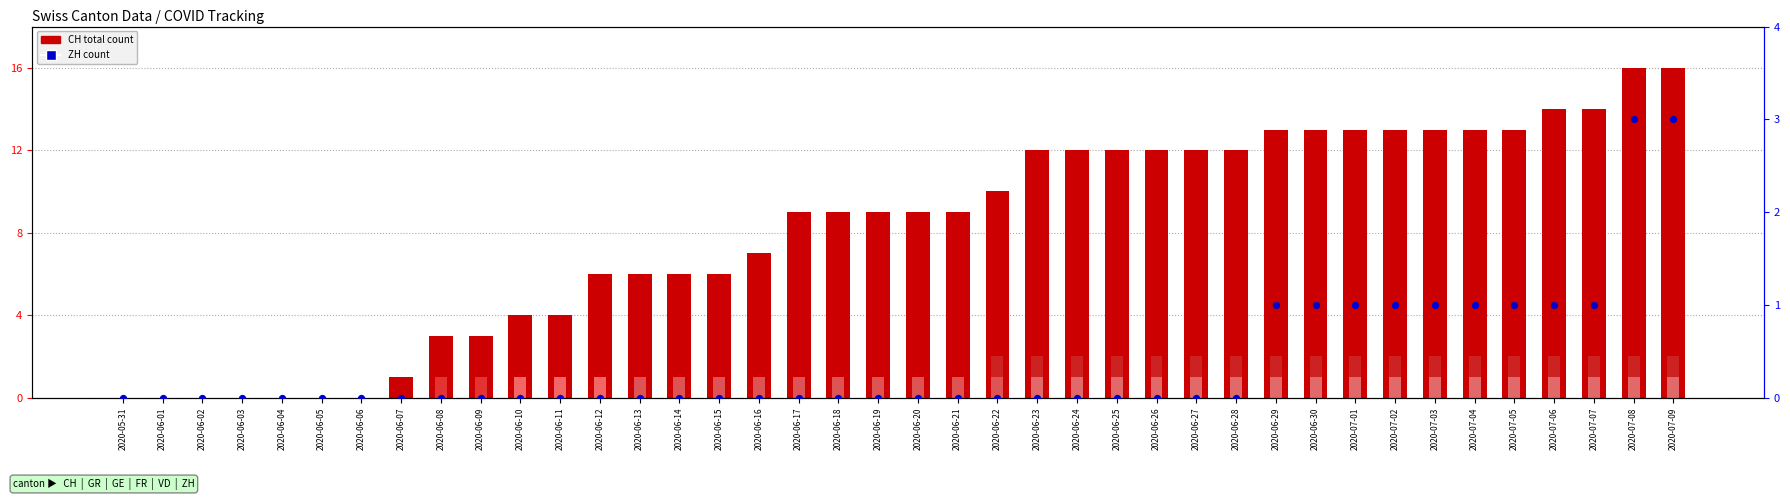

Which series has the largest total across all categories?

CH (total)